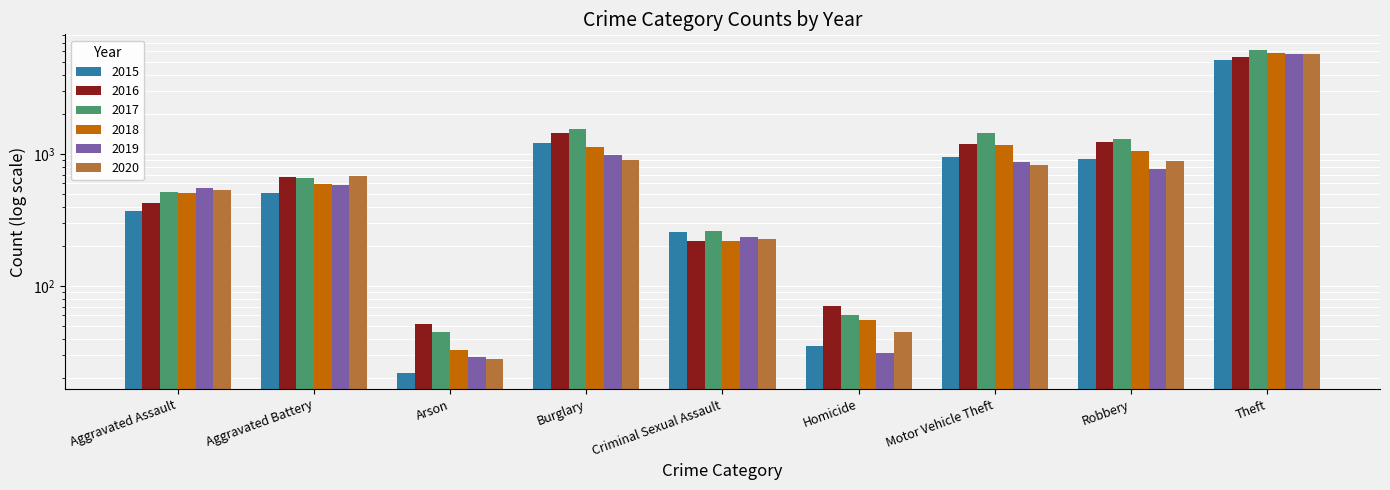

What is the difference between the highest and lowest values at Burglary?

654